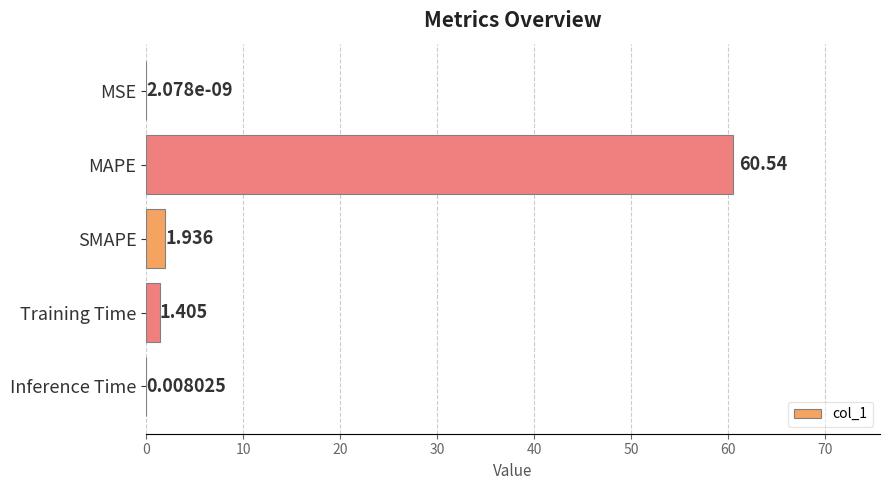

Between Training Time and Inference Time, which is larger?

Training Time